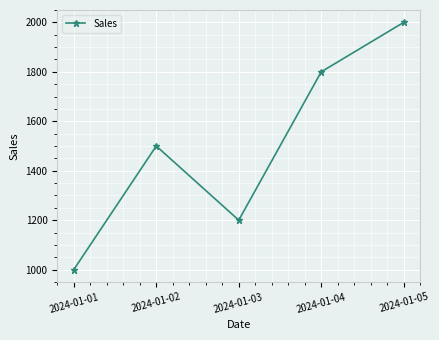

Which category has the lowest value across all series?

2024-01-01